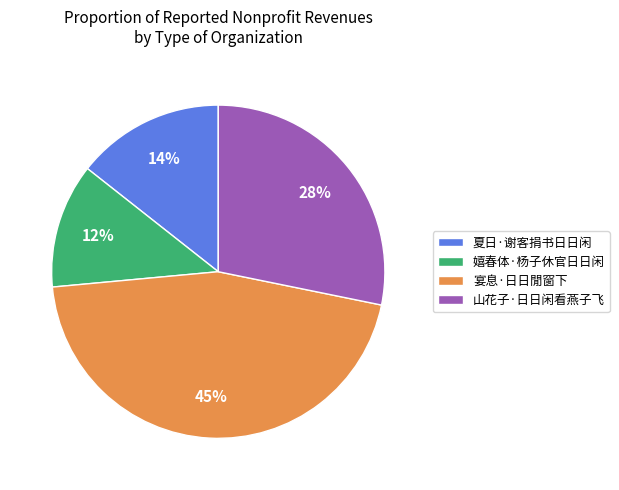

Do 夏日·谢客捐书日日闲 and 嬉春体·杨子休官日日闲 together represent more than half of the pie?

No